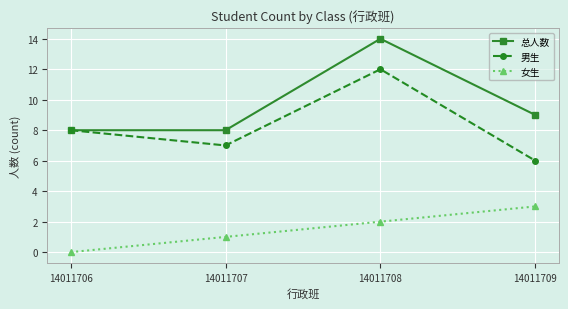

What is the minimum value for 男生?

6